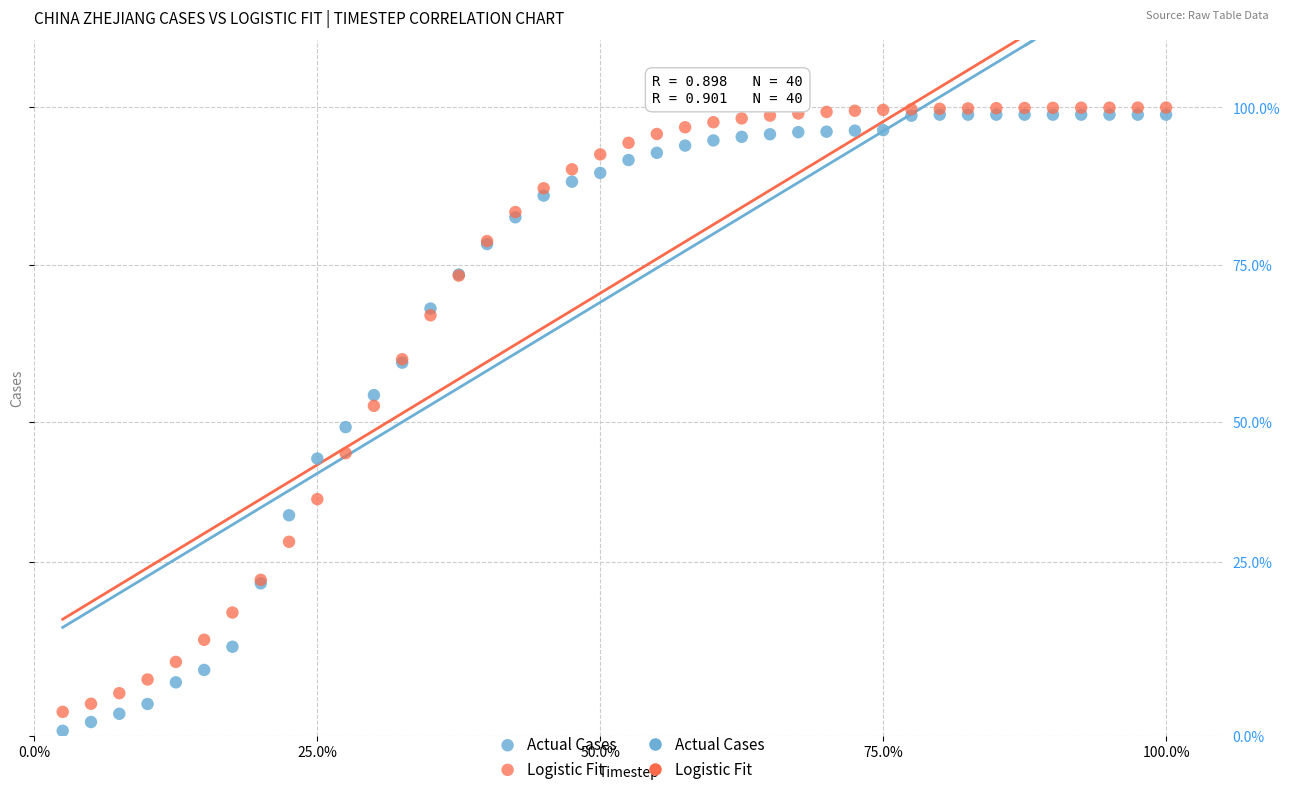

Which series reaches the maximum Y coordinate?

Logistic Fit